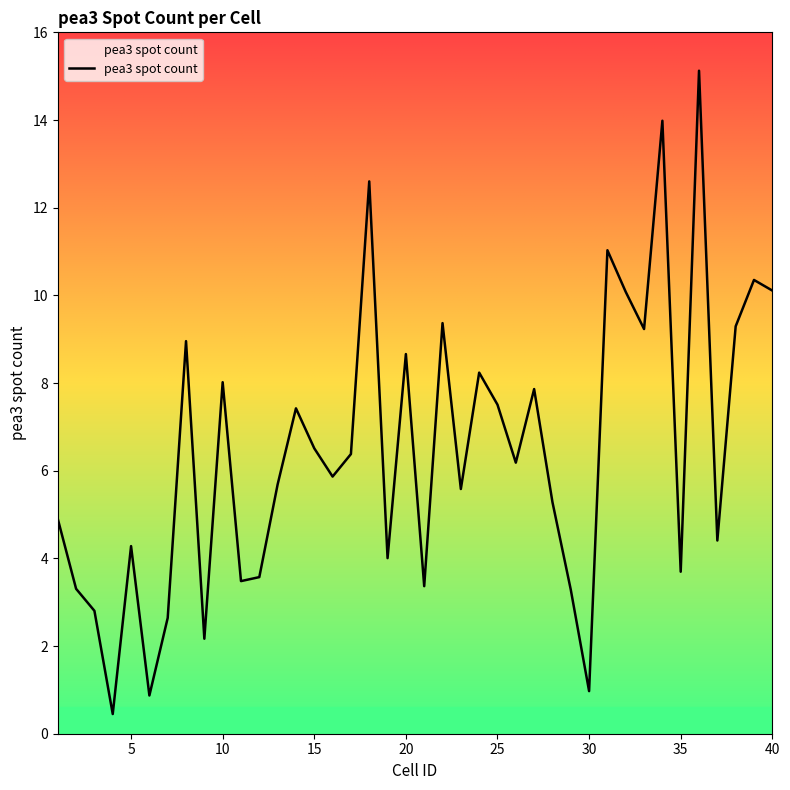

What is the minimum value shown in the chart?

0.4